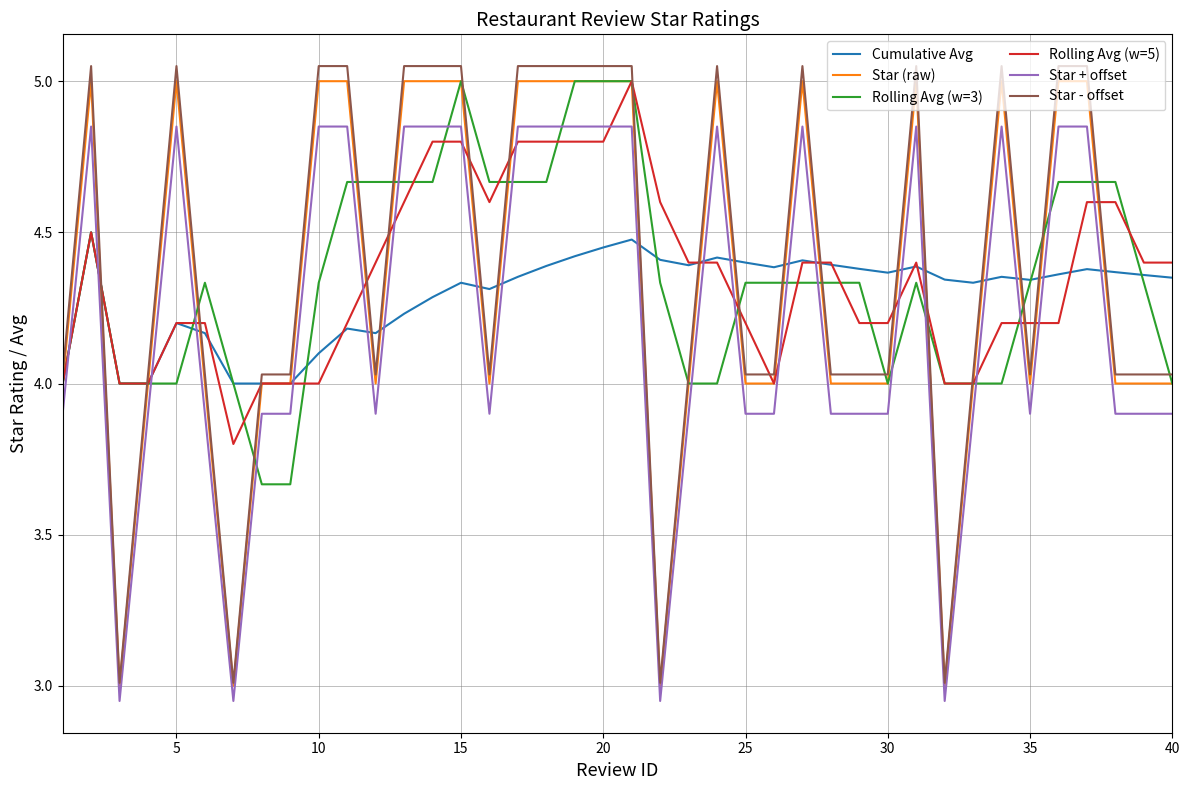

After their last crossing, which series has the higher values: Star - offset or Rolling Avg (w=5)?

Rolling Avg (w=5)